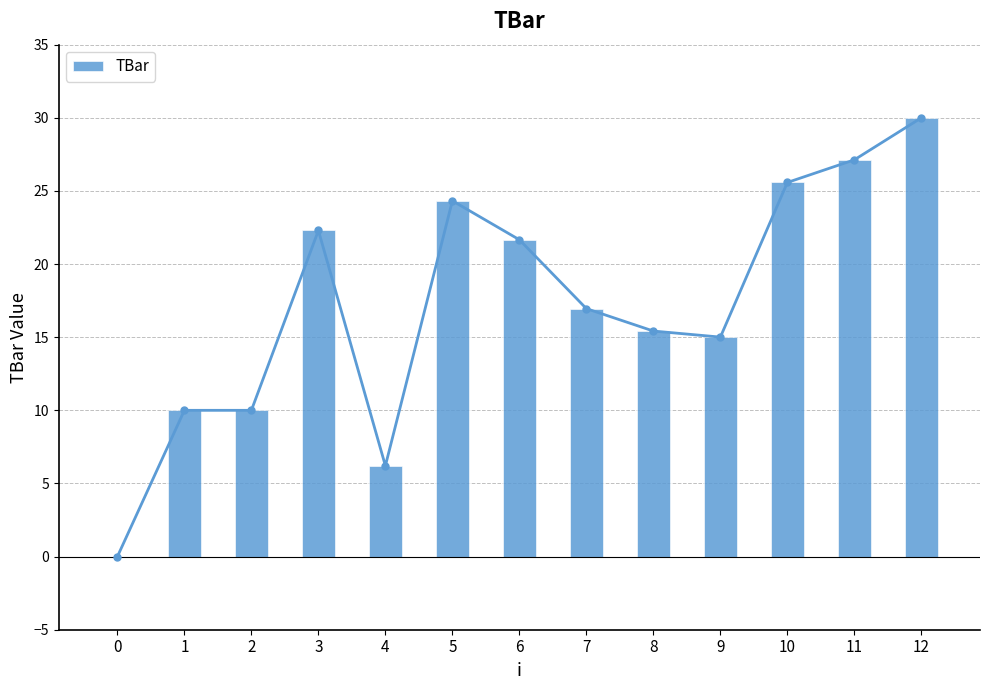

List the labels in order of value, smallest first.

0, 4, 1, 2, 9, 8, 7, 6, 3, 5, 10, 11, 12